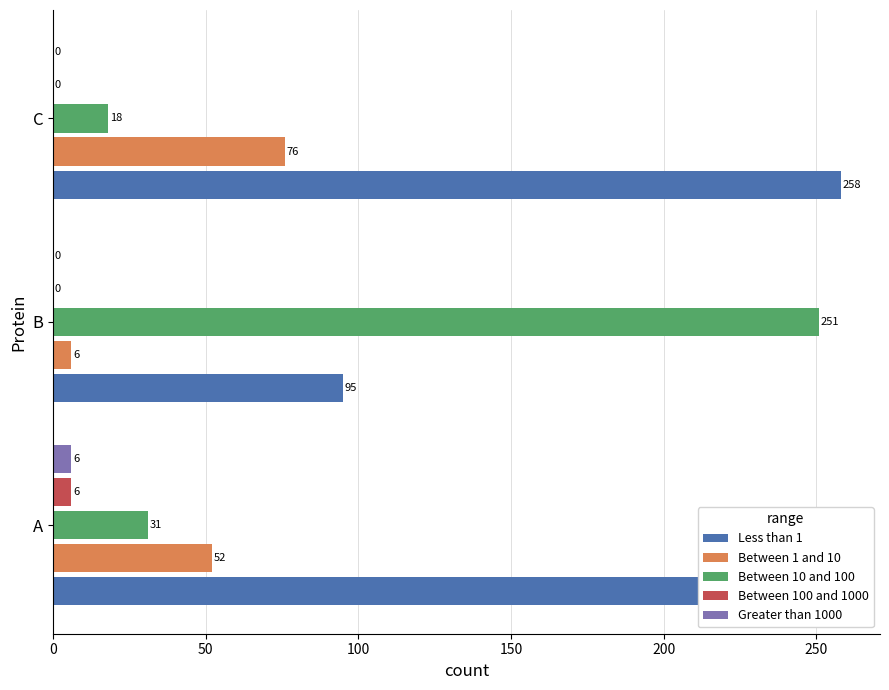

Which category has the highest value across all series?

C